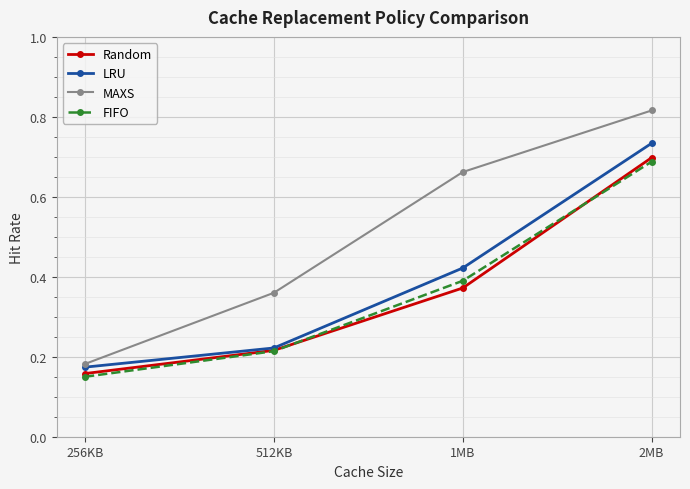

Which series has the largest total across all categories?

MAXS